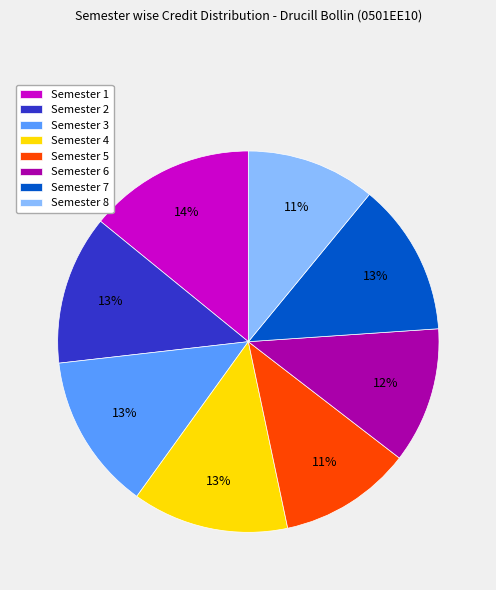

Which slice is the largest?

Semester 1